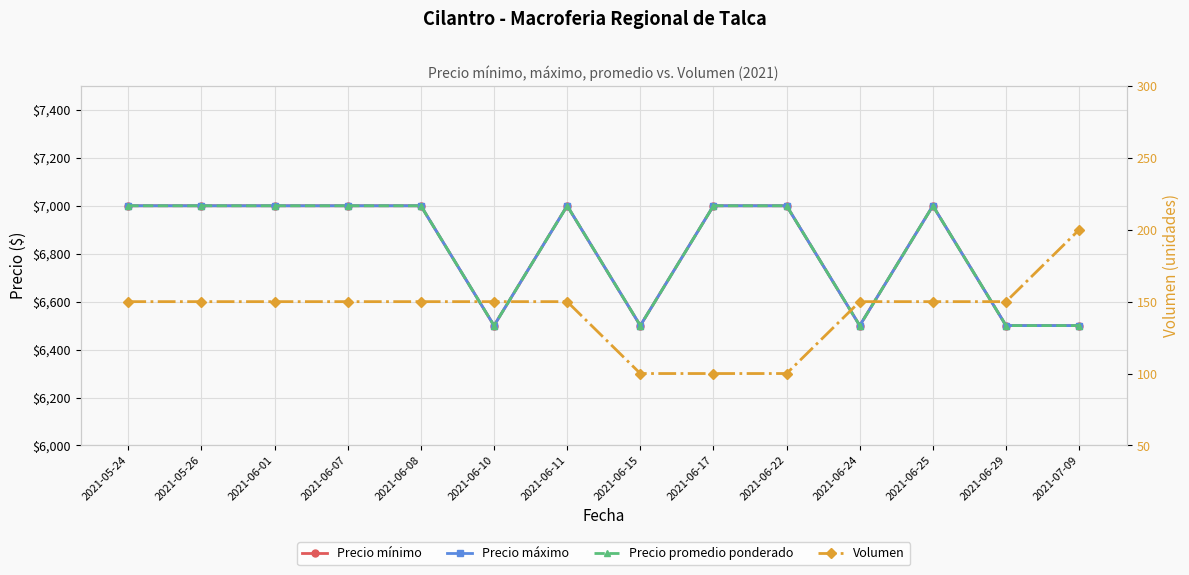

True or false: Precio mínimo has a value of 7000 at 2021-06-22.

True